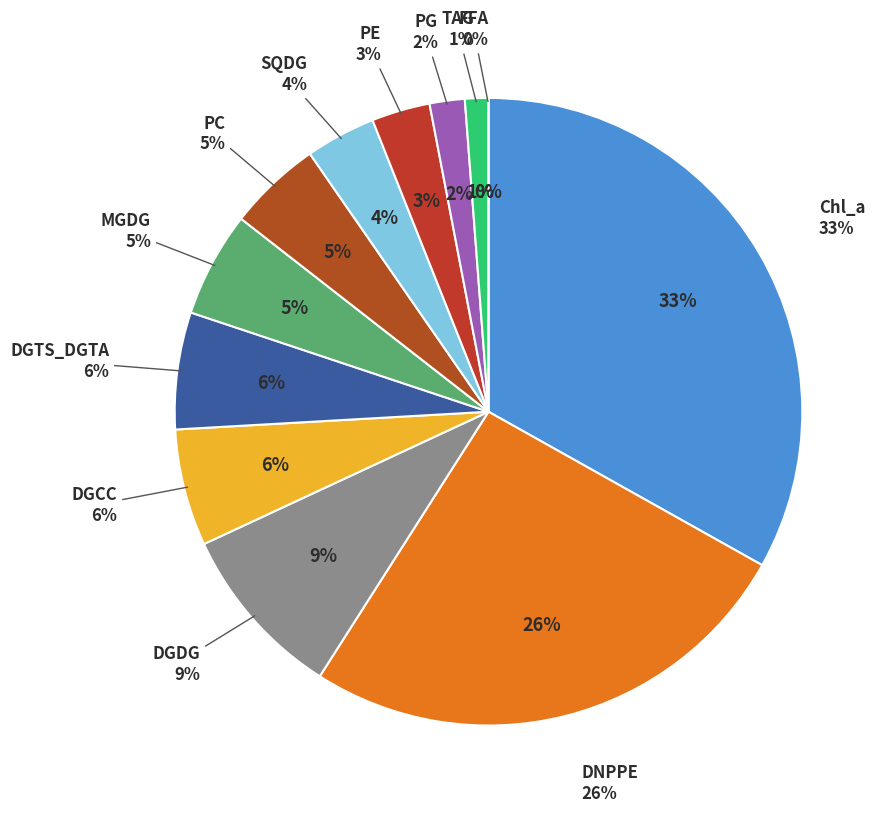

What percentage is NOT represented by DGDG?

91.0%